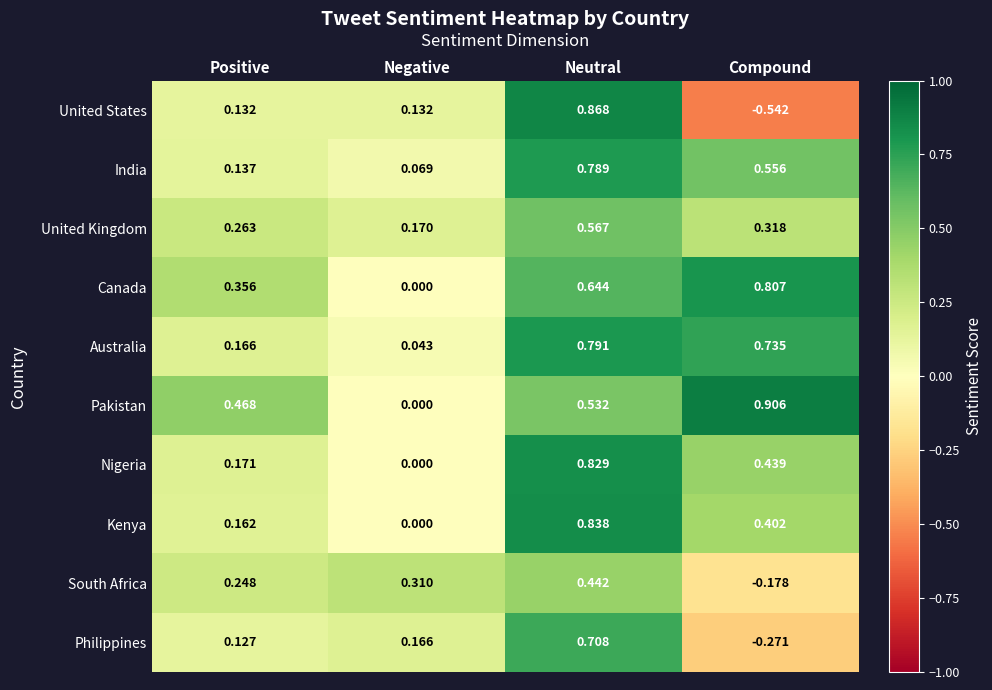

Which series has the largest total across all categories?

Pakistan